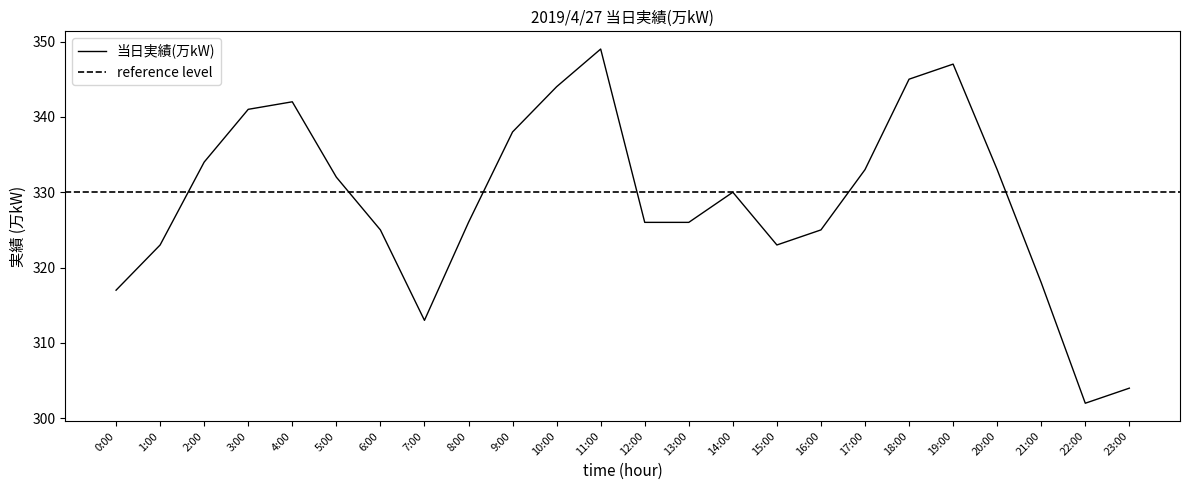

The value at 20:00 is 333. True or false?

True